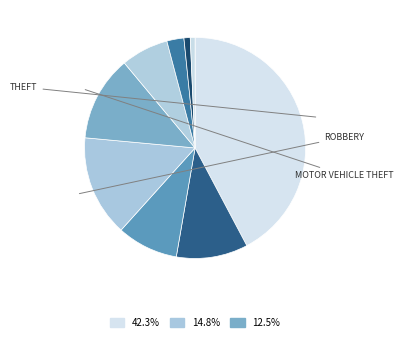

Count the number of slices in the pie.

9